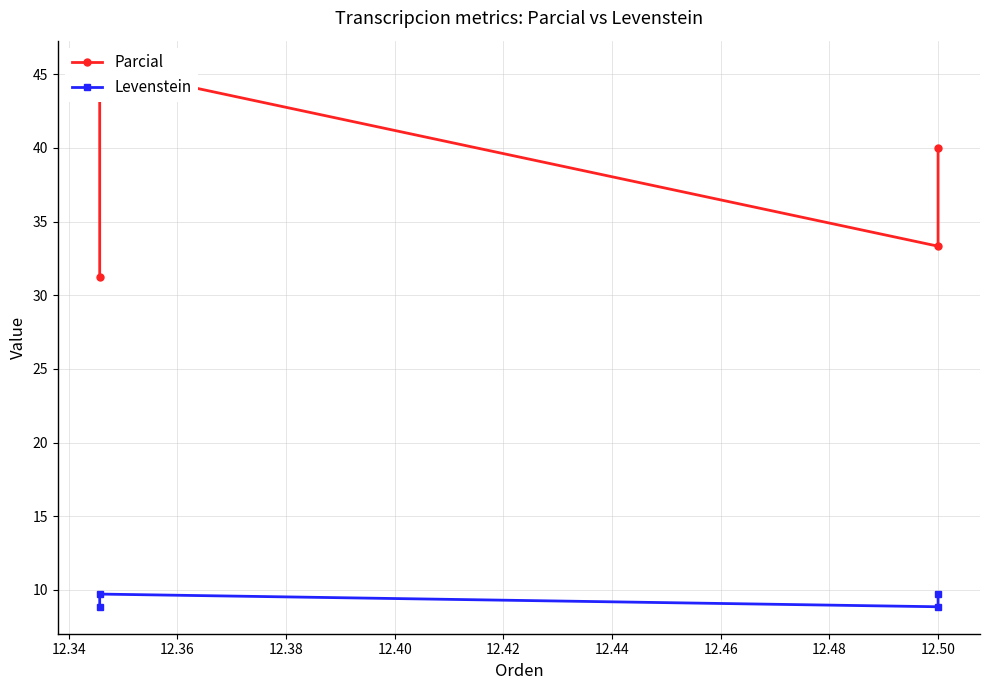

Which has a higher value, 12.32 or 12.36?

12.36